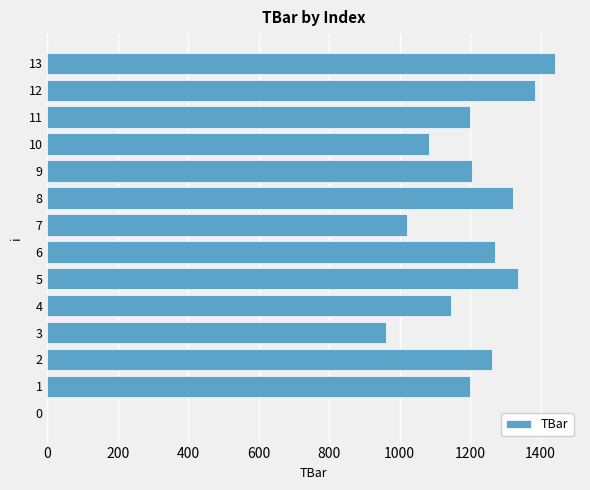

Are the bars horizontal?

Yes